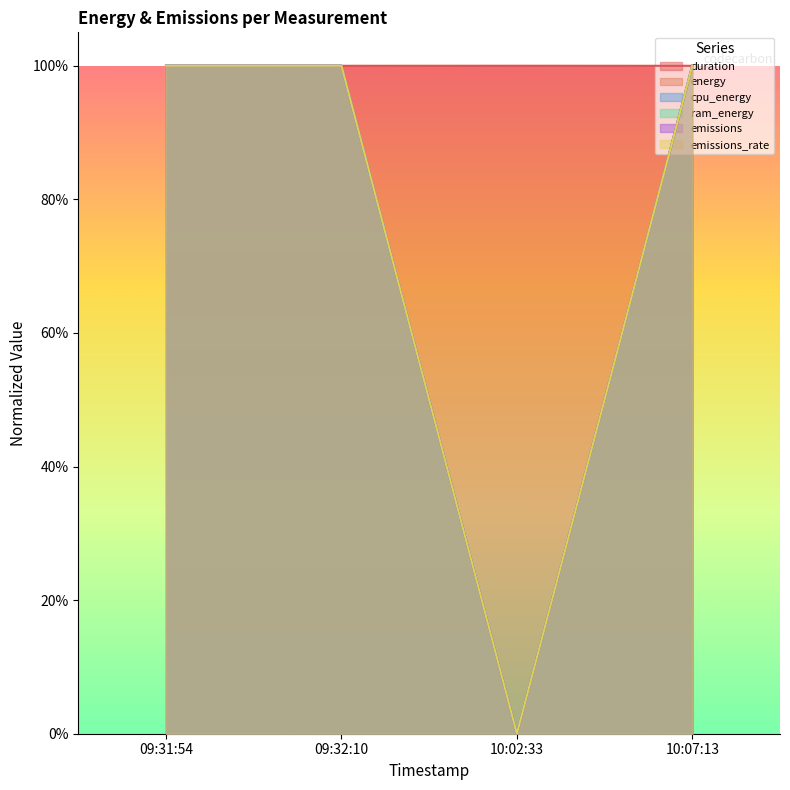

What are all the series names shown in the legend?

duration, energy, cpu_energy, ram_energy, emissions, emissions_rate